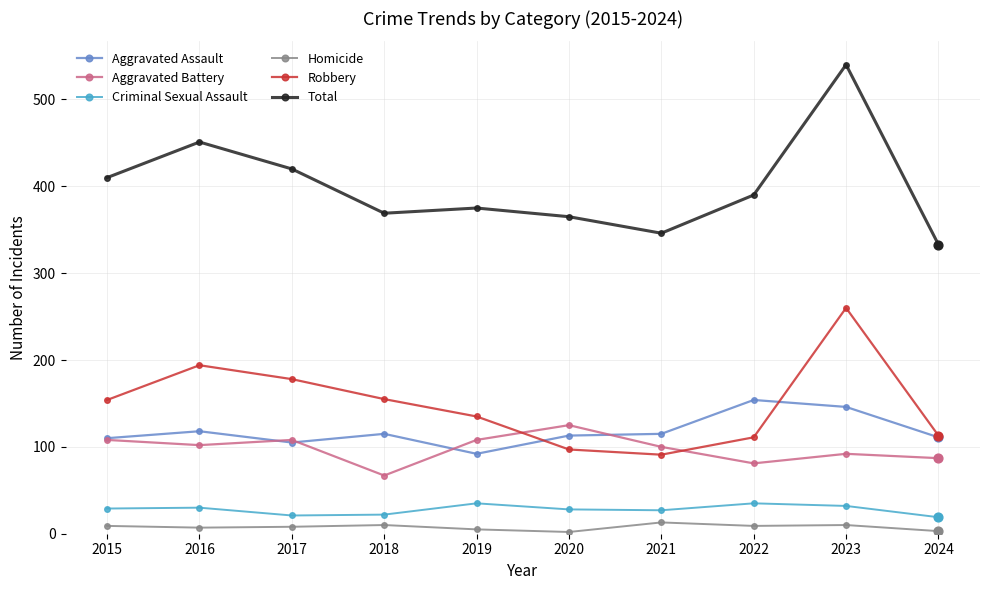

Is the value of Homicide at 2018 greater than the value of Total at 2021?

No